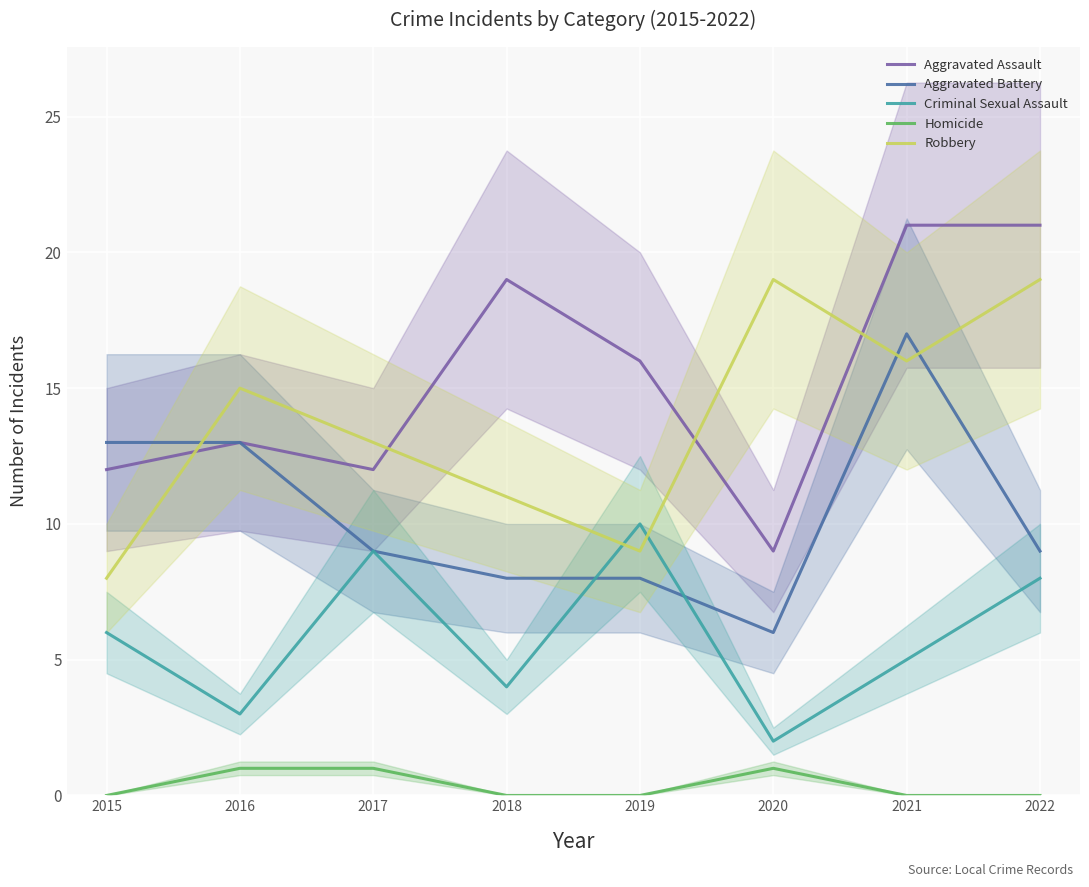

What is the greatest value displayed?

21